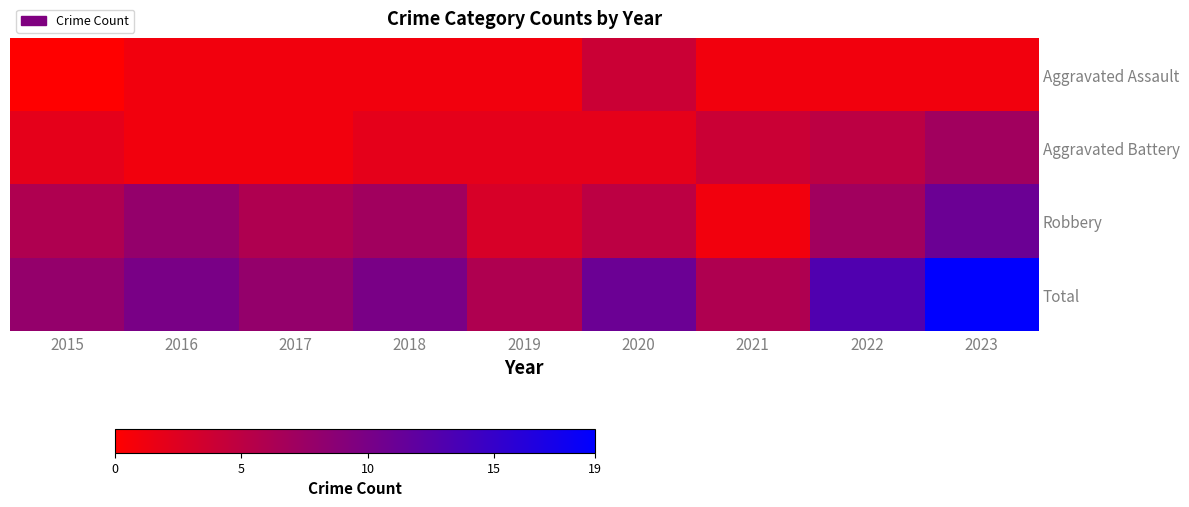

Reading right to left, extract all data points from this chart.

Aggravated Assault: 2023=1	2022=1	2021=1	2020=4	2019=1	2018=1	2017=1	2016=1	2015=0
Aggravated Battery: 2023=7	2022=5	2021=4	2020=2	2019=2	2018=2	2017=1	2016=1	2015=2
Robbery: 2023=11	2022=7	2021=1	2020=5	2019=3	2018=7	2017=6	2016=8	2015=6
Total: 2023=19	2022=13	2021=6	2020=11	2019=6	2018=10	2017=8	2016=10	2015=8